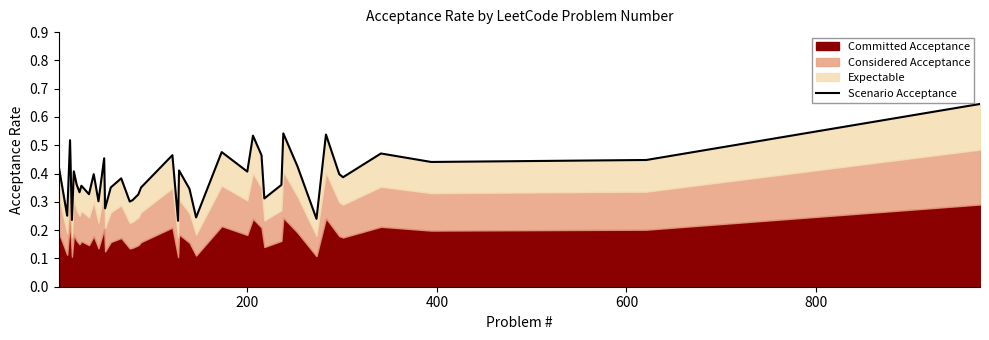

True or false: the data shows 0.2 at 13.

False